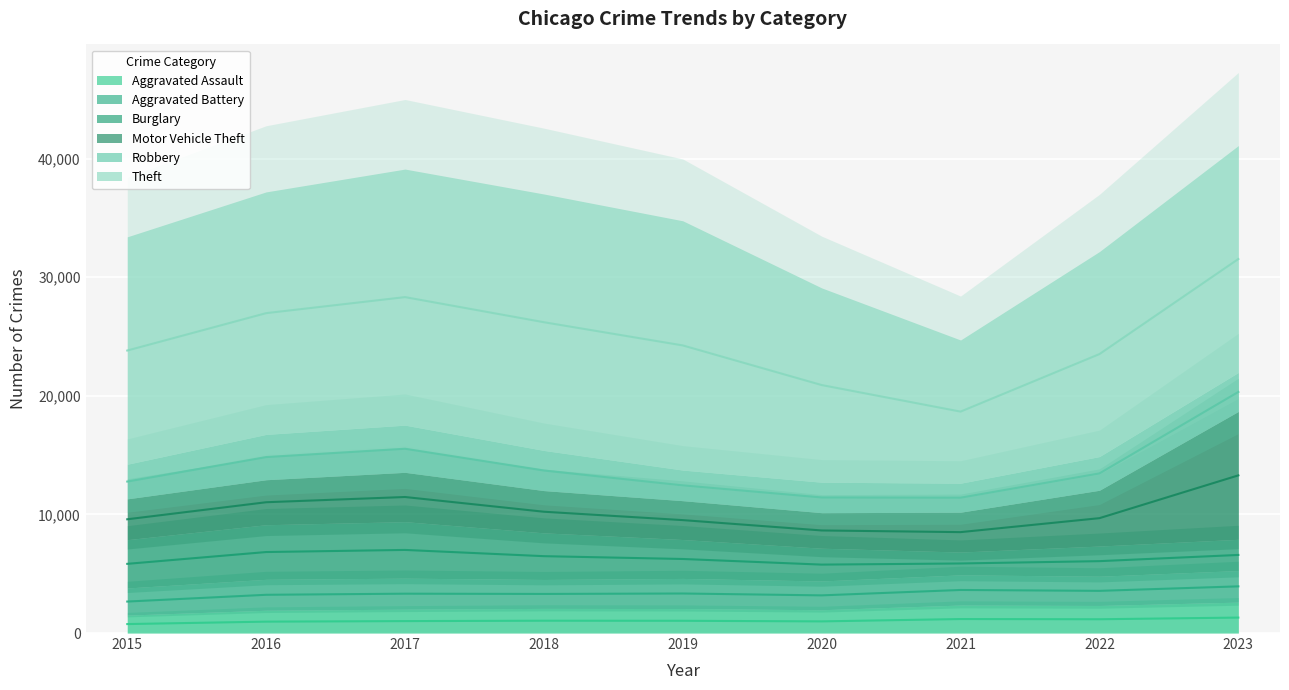

True or false: Robbery has more than 1 interior local peaks.

False